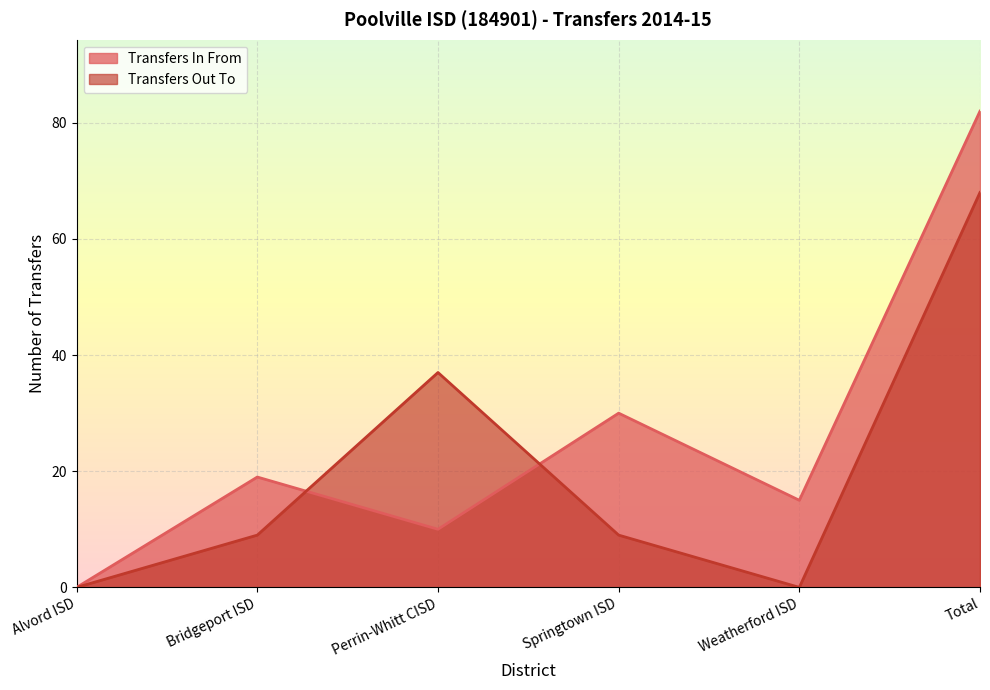

At Weatherford ISD, list the series in order from largest to smallest.

Transfers In From, Transfers Out To